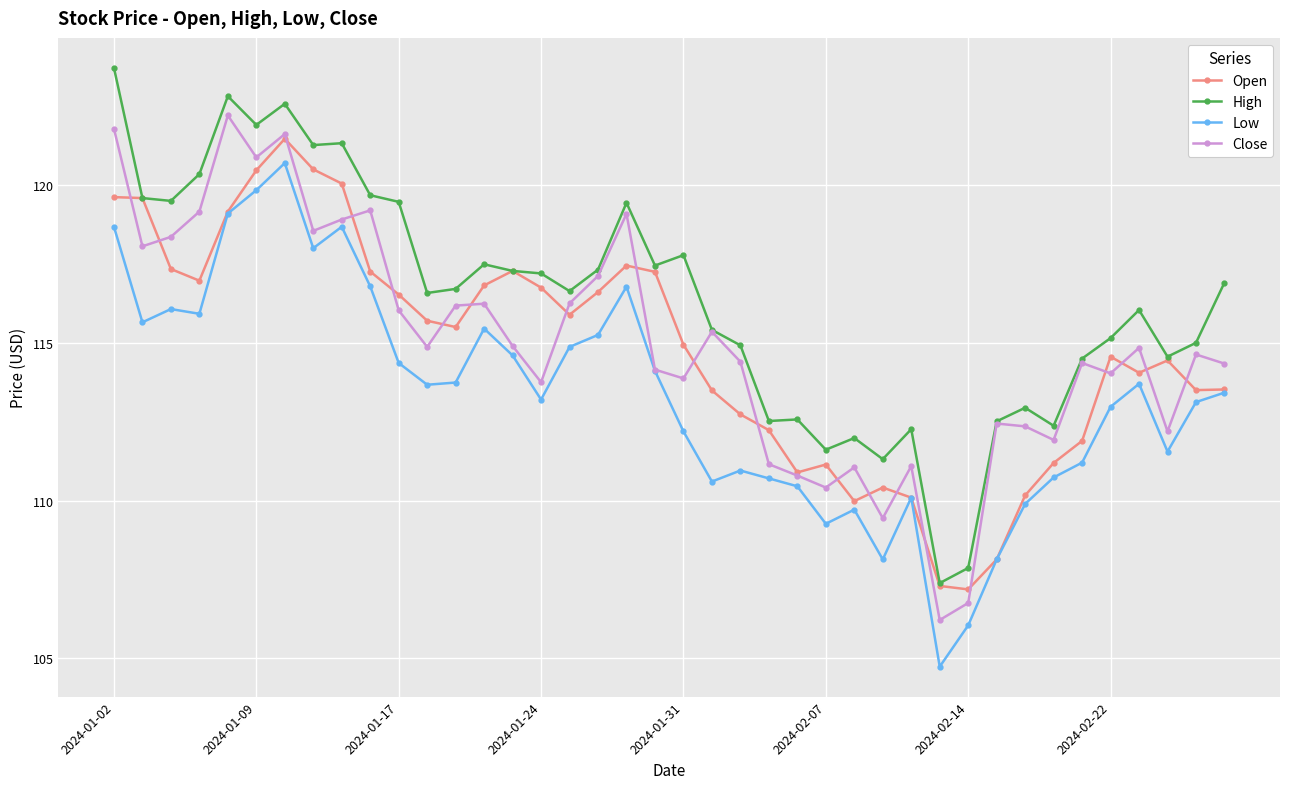

Does the chart display data point markers on the line(s)?

Yes